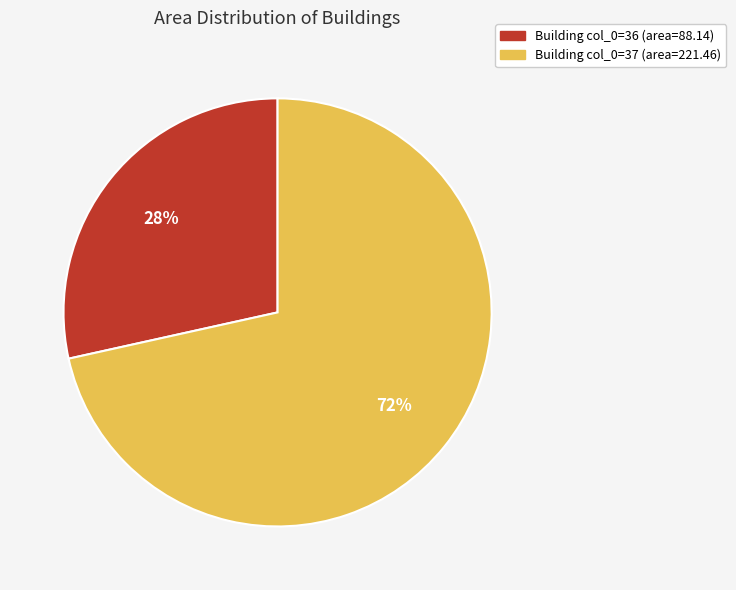

Is there a majority slice in this chart?

Yes